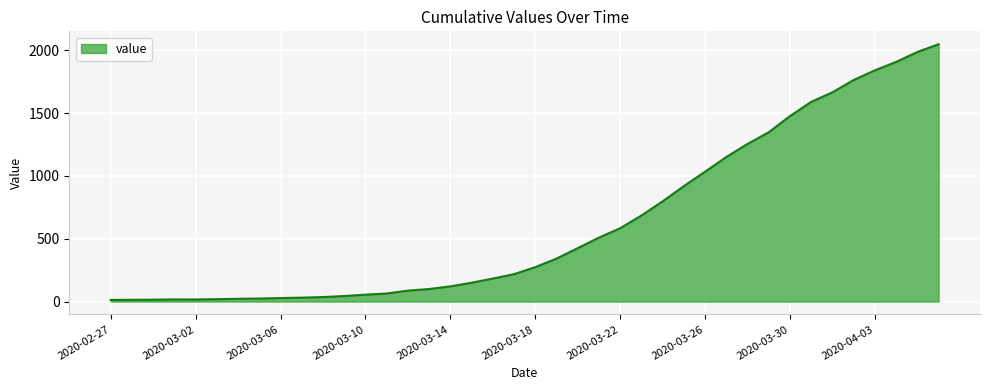

What is the difference between the maximum and minimum values?

2036